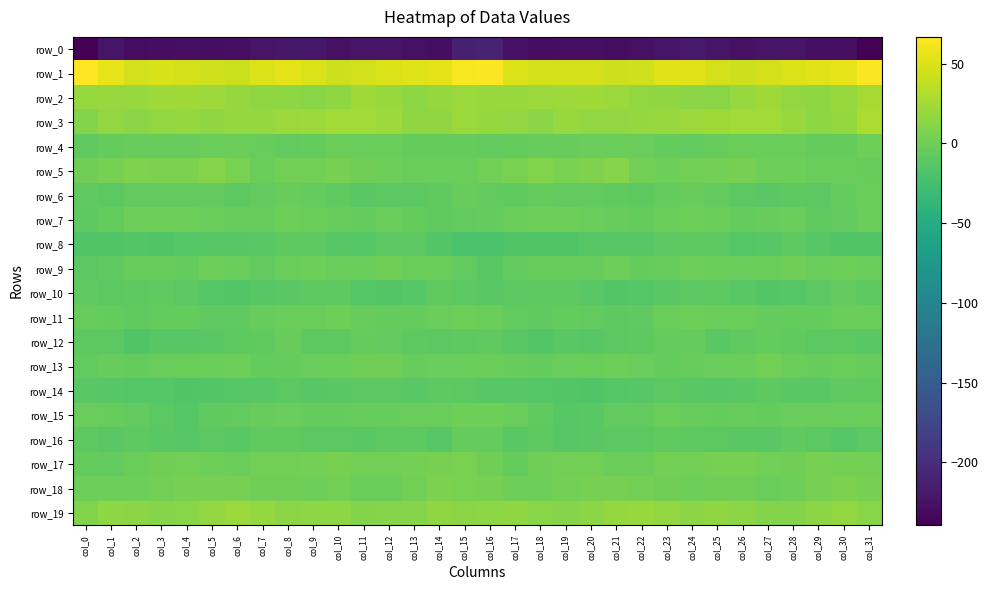

Between col_15 and col_28, which series saw the biggest shift?

row_1